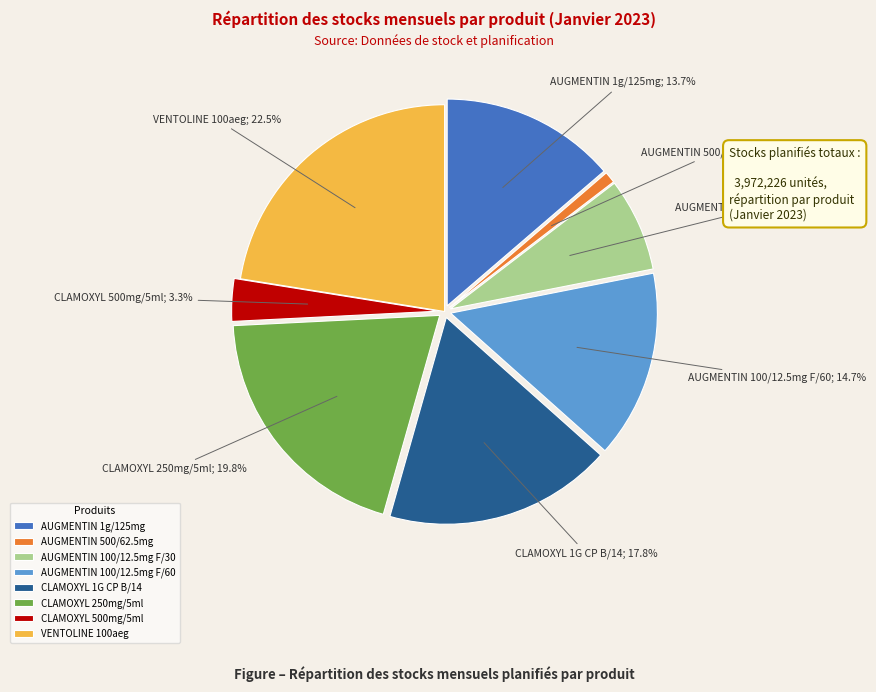

Count the number of slices in the pie.

8